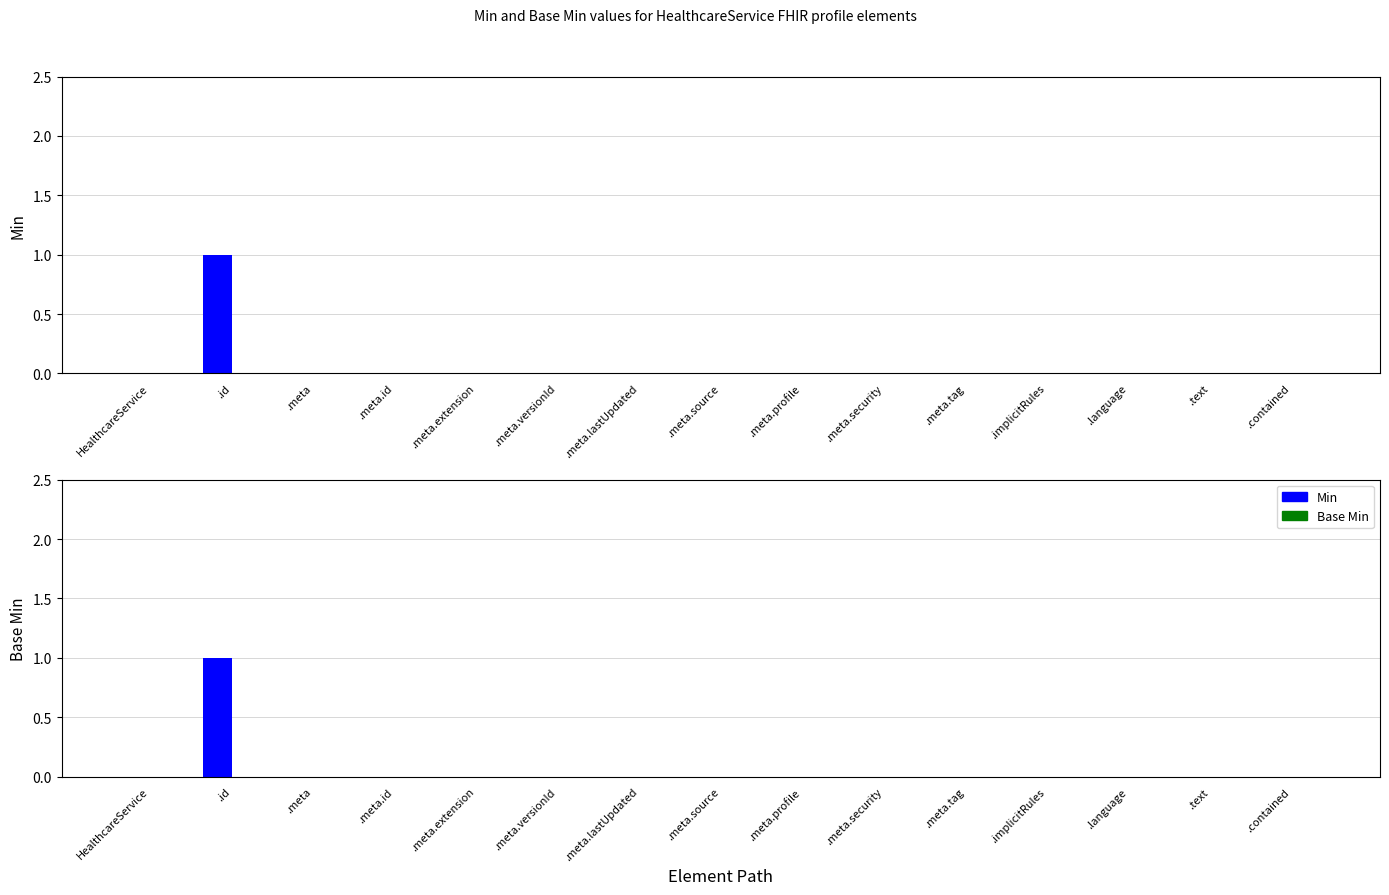

How many bars are there in each group?

2